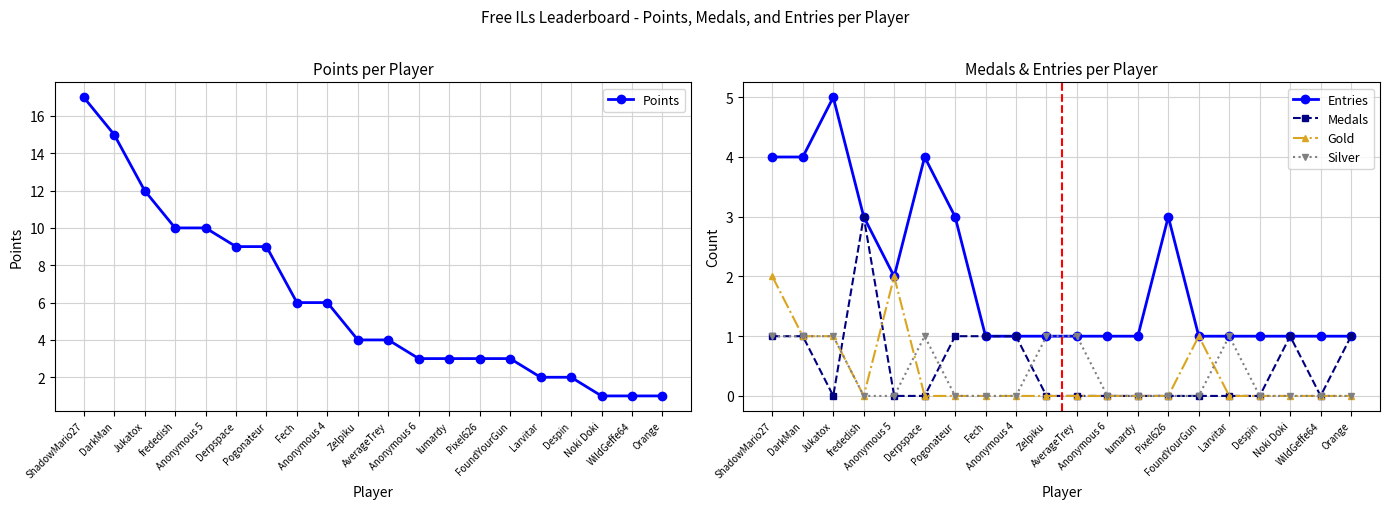

Which has a higher value, Jukatox or frededish?

Jukatox